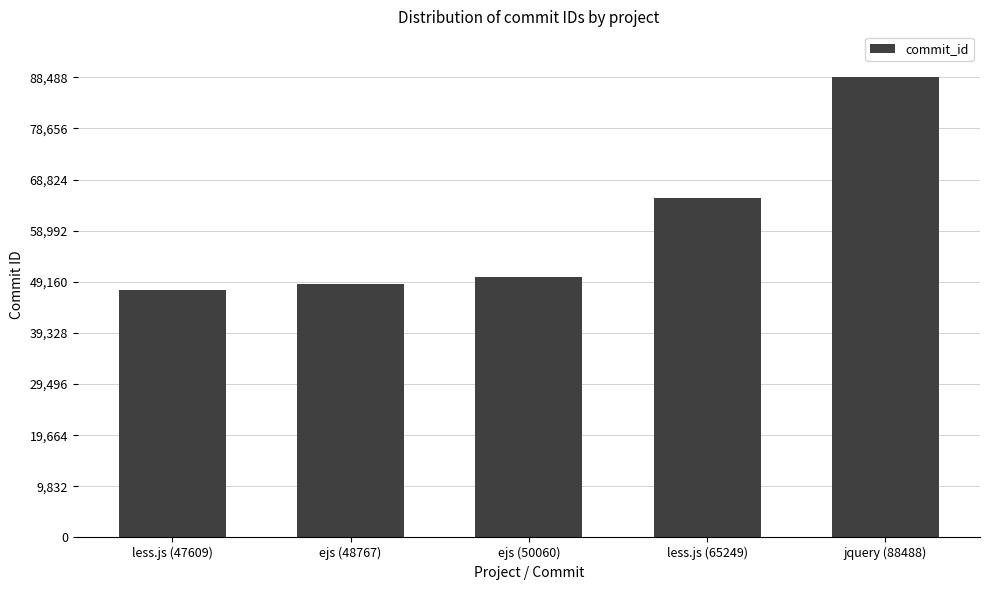

What is the value of the 4th bar from the left?

65249